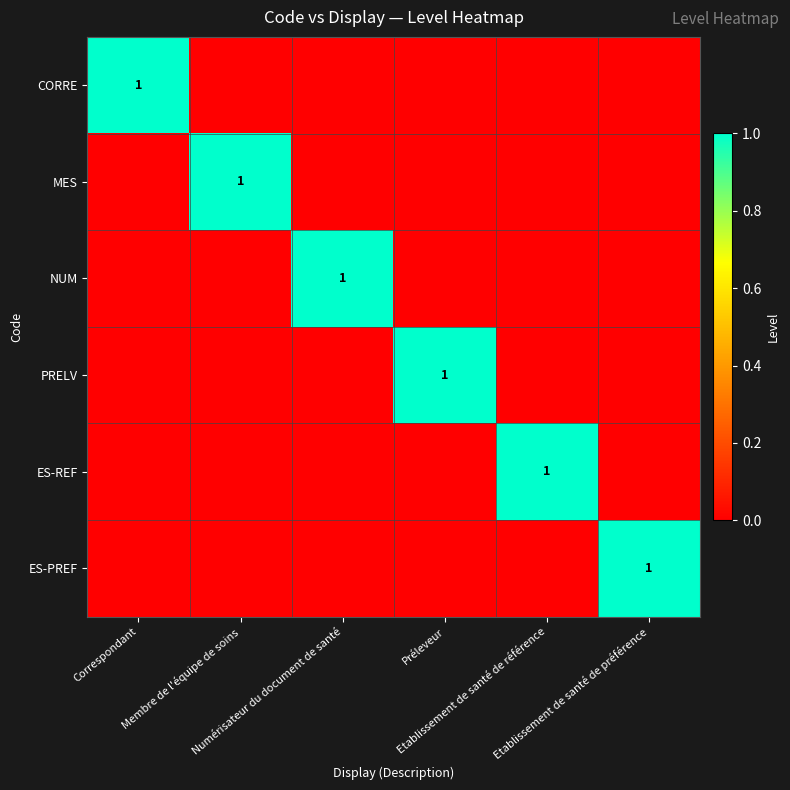

True or false: ES-PREF has a value of 0 at Préleveur.

True